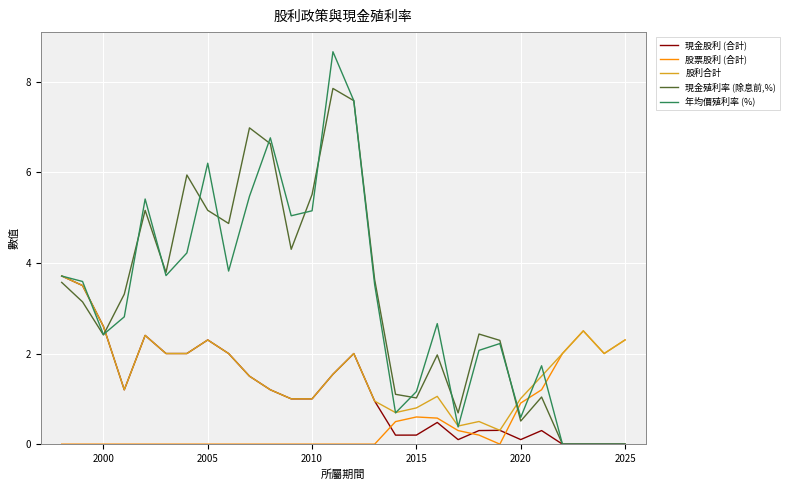

Which series has the largest range (max minus min)?

年均價殖利率 (%)